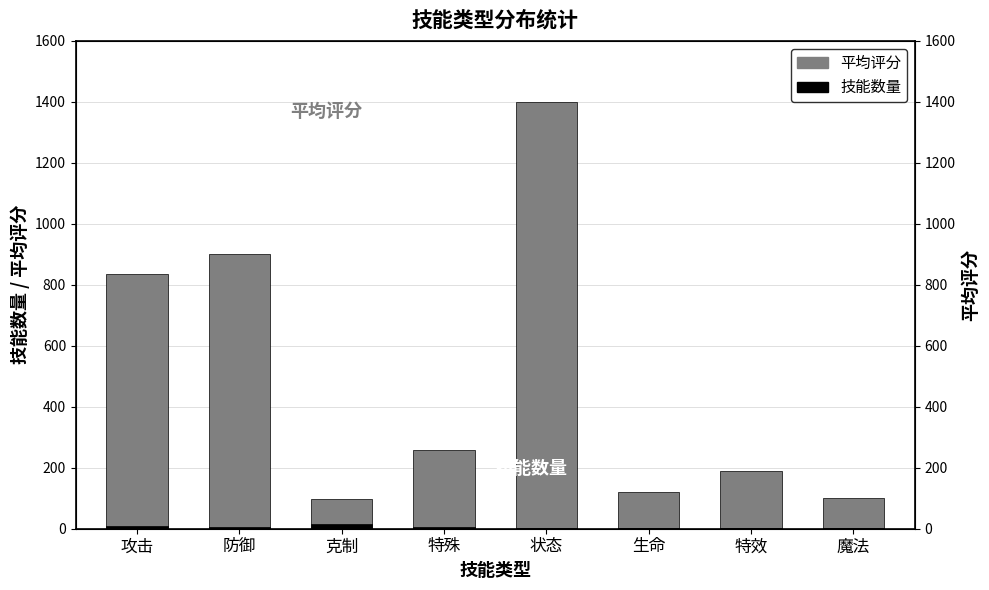

How many bars are there in each group?

2